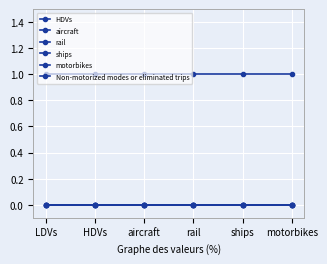

What is the label of the 1st point from the left?

LDVs